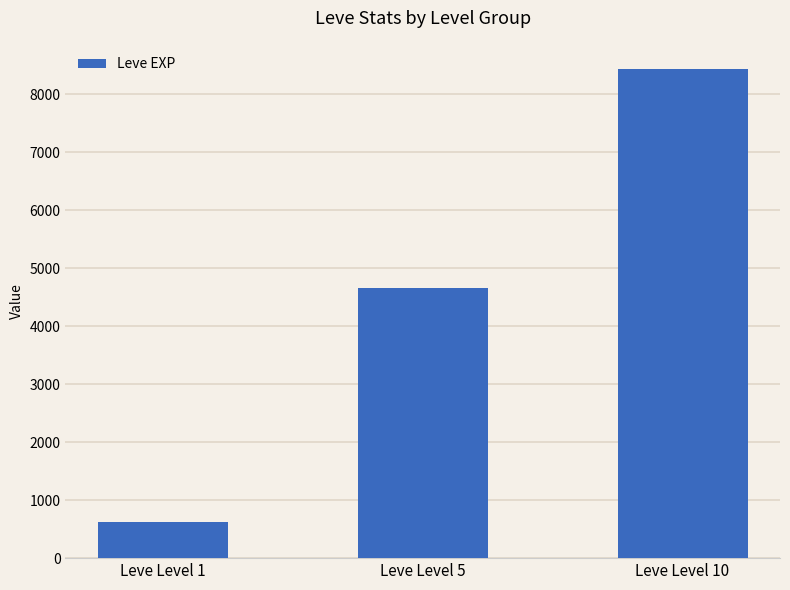

What is the change in value from Leve Level 5 to Leve Level 10?

+3770